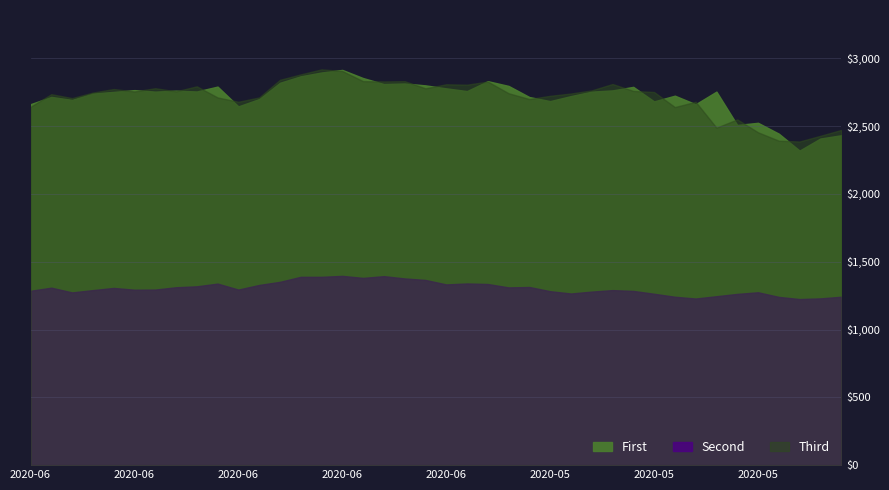

Where is the first local maximum for Second?

2020-06-26